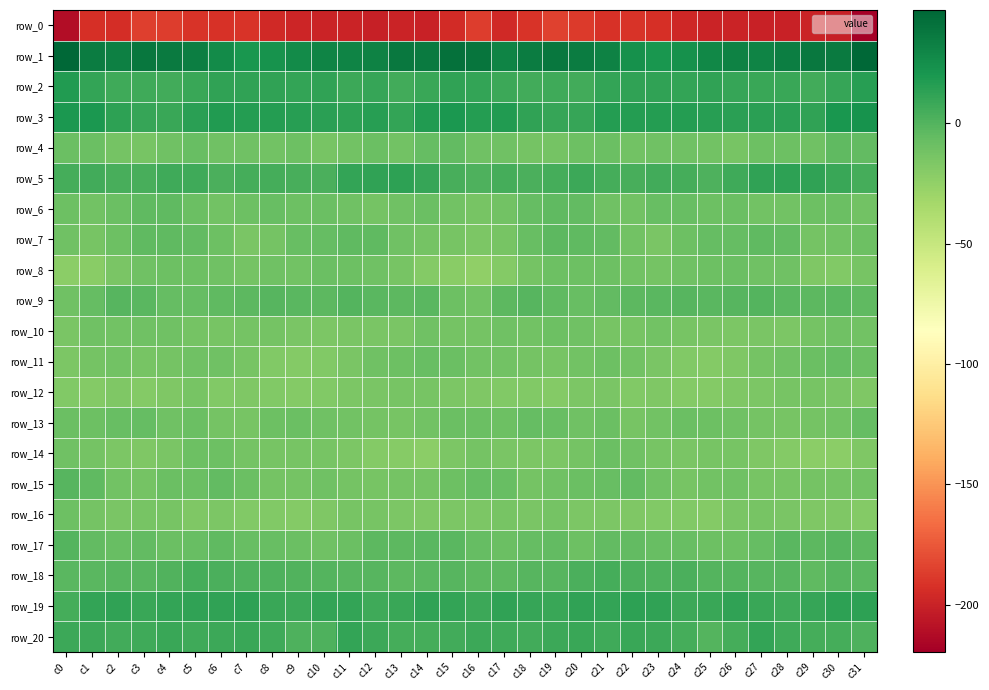

What is the greatest value displayed?

47.0